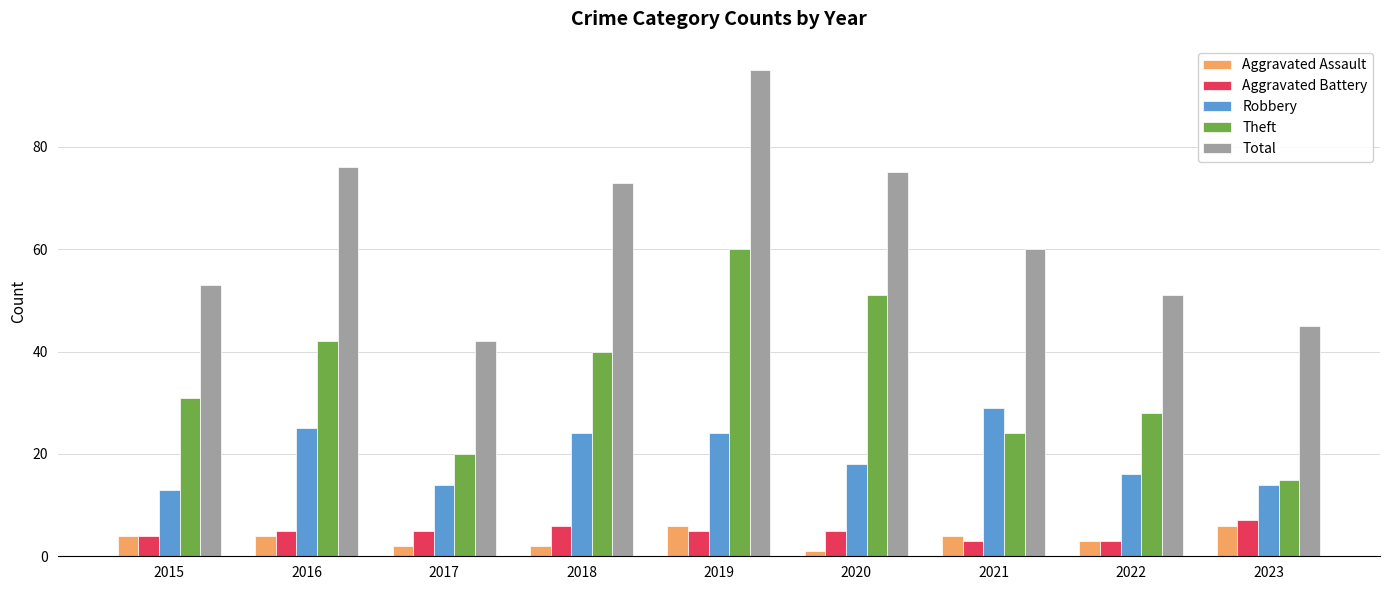

What is the difference between the maximum and minimum values in the Robbery series?

16